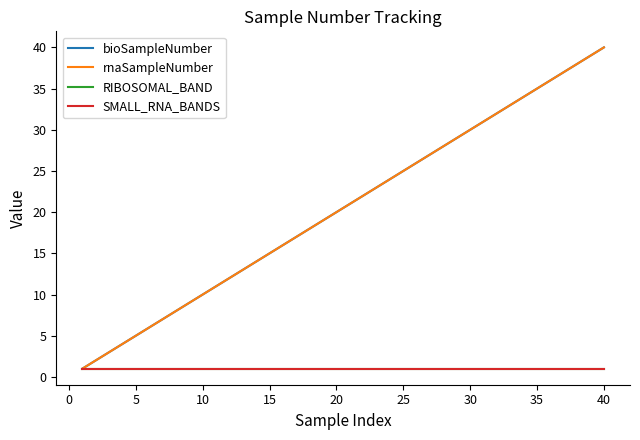

Is this an area chart (filled region under the line)?

No